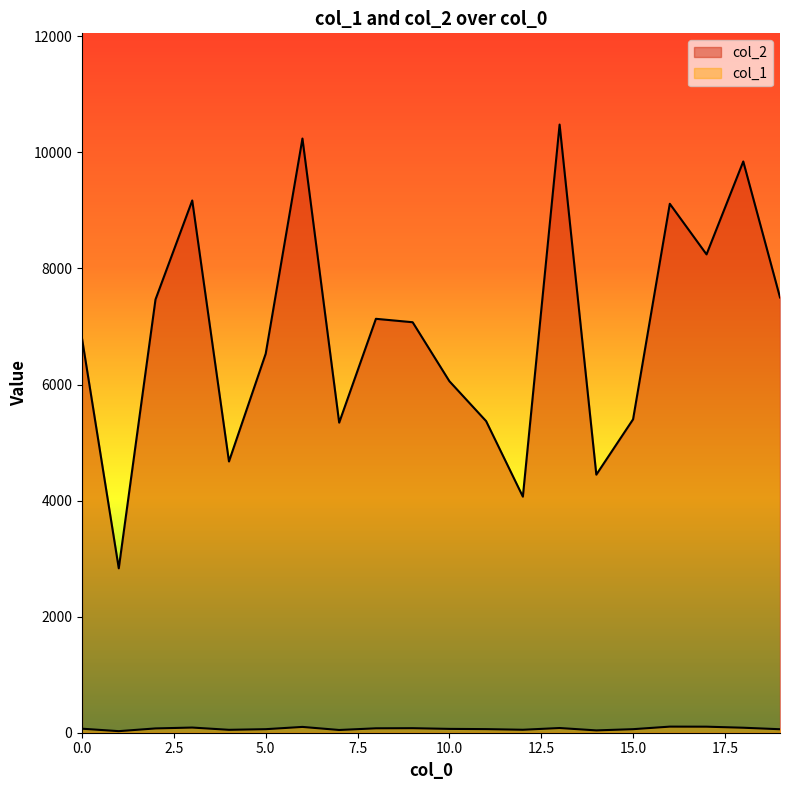

Between 6 and 9, which series saw the biggest shift?

col_2